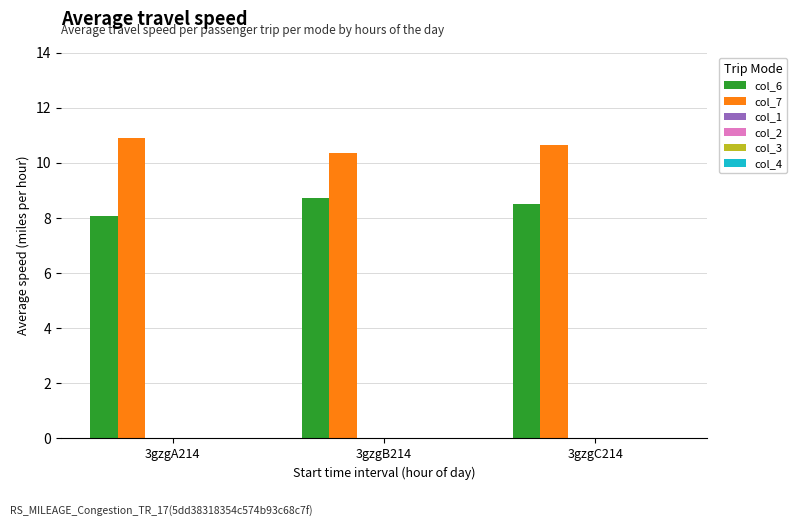

What is the difference between the maximum and minimum values in the col_7 series?

0.5